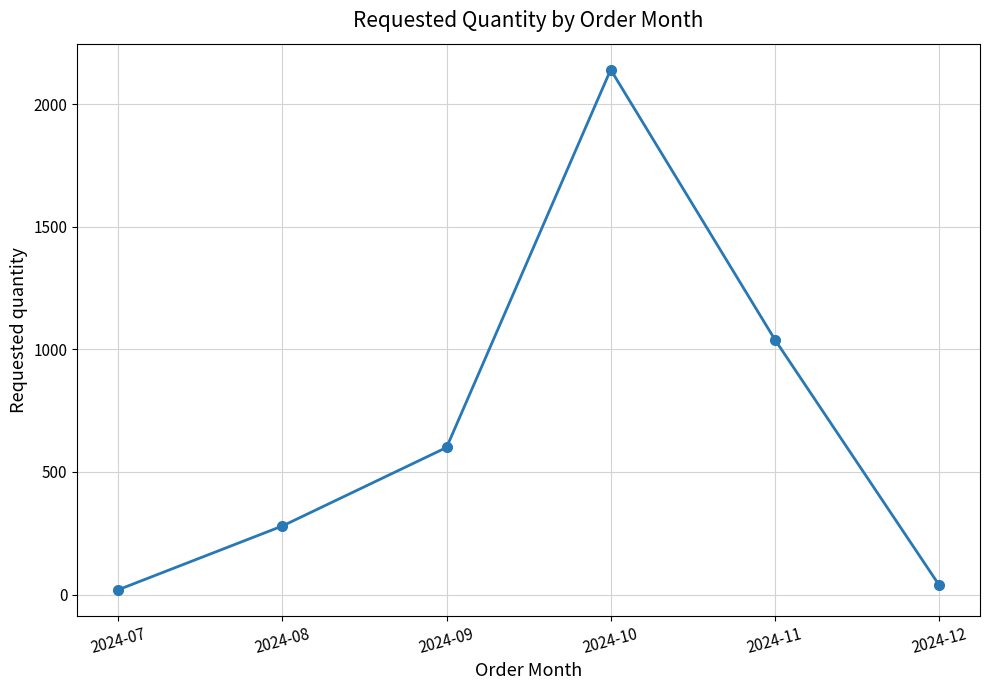

List the labels in order of value, largest first.

2024-10, 2024-11, 2024-09, 2024-08, 2024-12, 2024-07